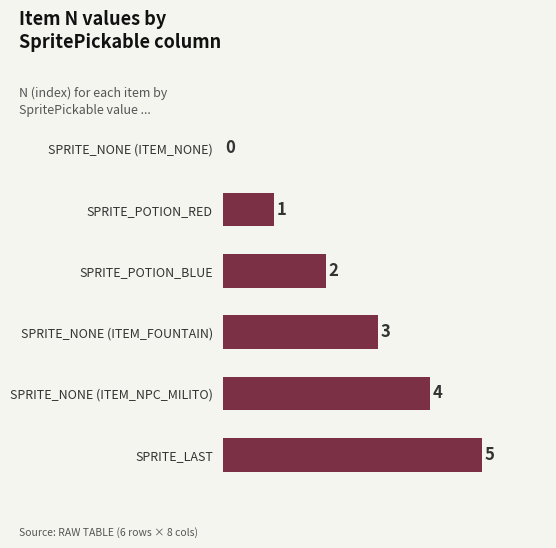

What is the sum of all values?

15